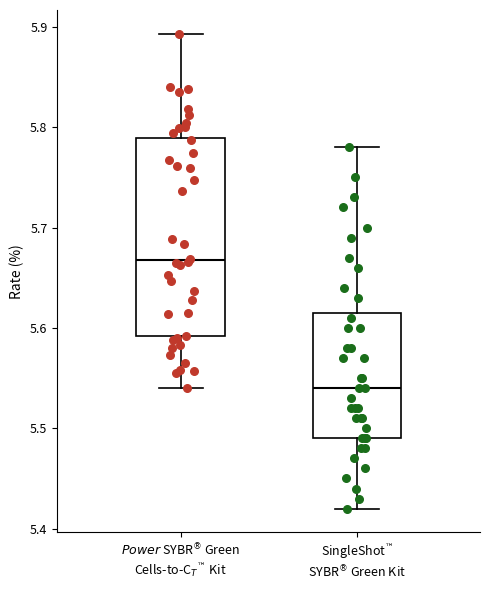

Comparing the boxes themselves (not the whiskers), which one is the tallest?

$\it{Power}$ SYBR$^®$ Green Cells-to-C$_T$$^{™}$ Kit